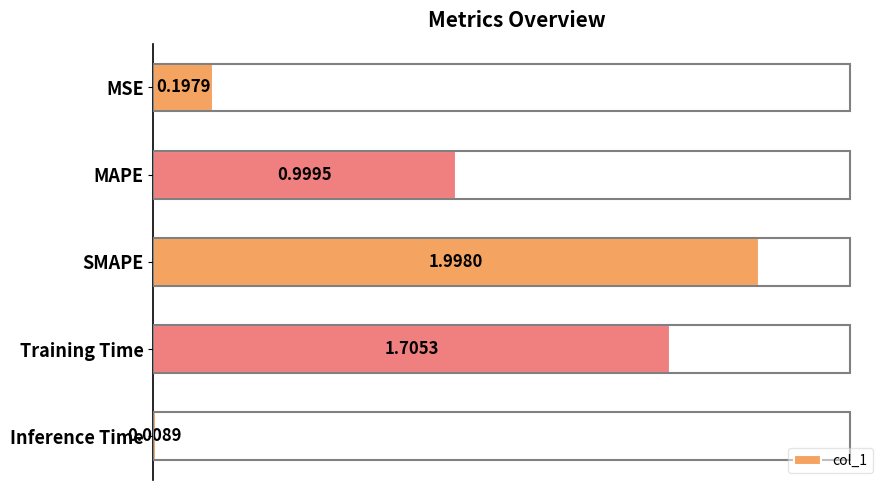

Between SMAPE and MAPE, which is larger?

SMAPE